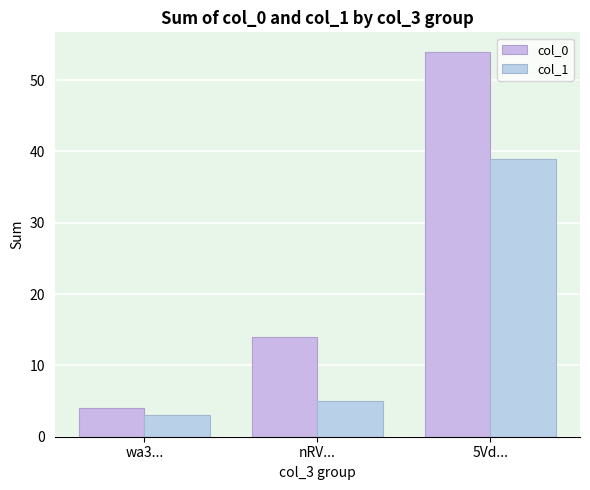

List the series in order of their overall mean, highest first.

col_0, col_1